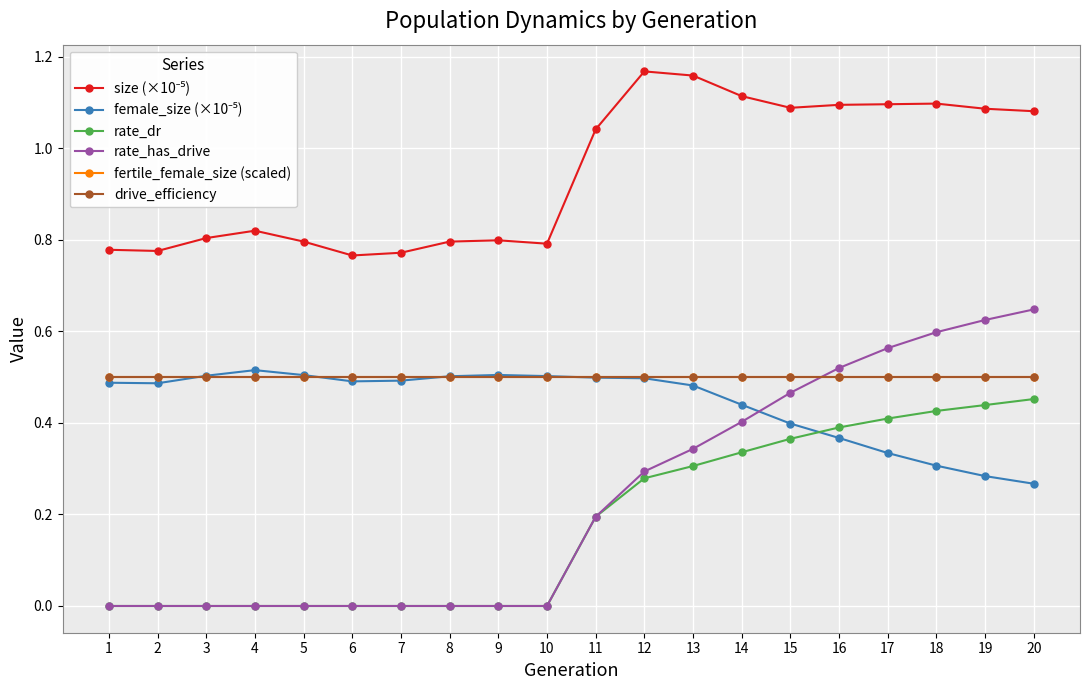

Which series ends up on top after the final intersection of female_size (×10⁻⁵) and fertile_female_size (scaled)?

fertile_female_size (scaled)